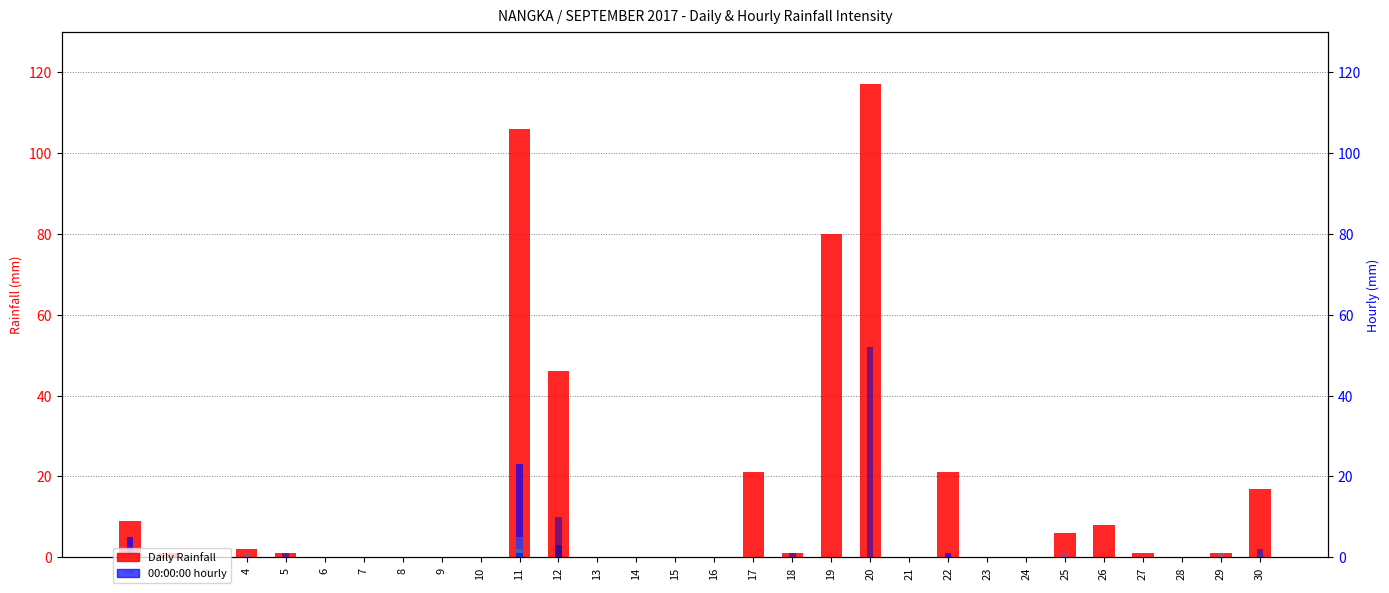

Reading right to left, extract all data points from this chart.

Daily Rainfall: 17	1	0	1	8	6	0	0	21	0	117	80	1	21	0	0	0	0	46	106	0	0	0	0	0	1	2	0	1	9
00:00:00: 0	0	0	0	0	0	0	0	1	0	0	0	0	0	0	0	0	0	0	23	0	0	0	0	0	0	0	0	0	5
10:00:00: 0	0	0	0	0	0	0	0	0	0	0	0	0	0	0	0	0	0	3	1	0	0	0	0	0	0	0	0	0	0
02:00:00: 0	0	0	0	0	1	0	0	0	0	0	0	0	0	0	0	0	0	0	5	0	0	0	0	0	0	1	0	0	0
07:00:00: 1	1	0	0	0	0	0	0	0	0	0	0	0	0	0	0	0	0	0	2	0	0	0	0	0	0	0	0	0	0
15:00:00: 2	0	0	0	0	0	0	0	0	0	52	0	1	0	0	0	0	0	10	1	0	0	0	0	0	1	0	0	0	0